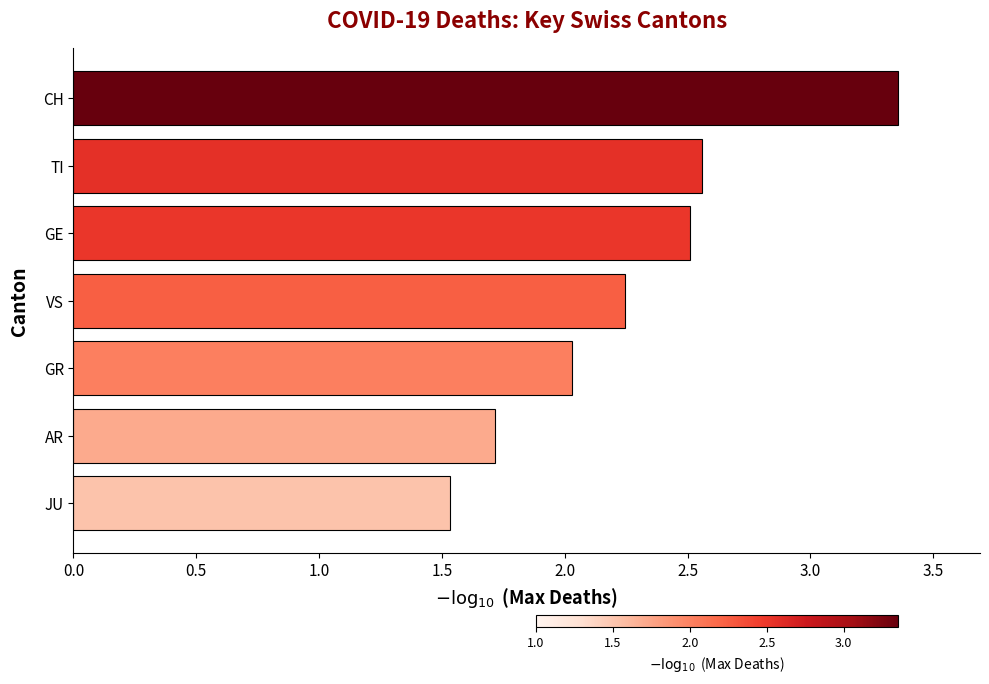

What is the difference between the second highest and second lowest values?

0.8